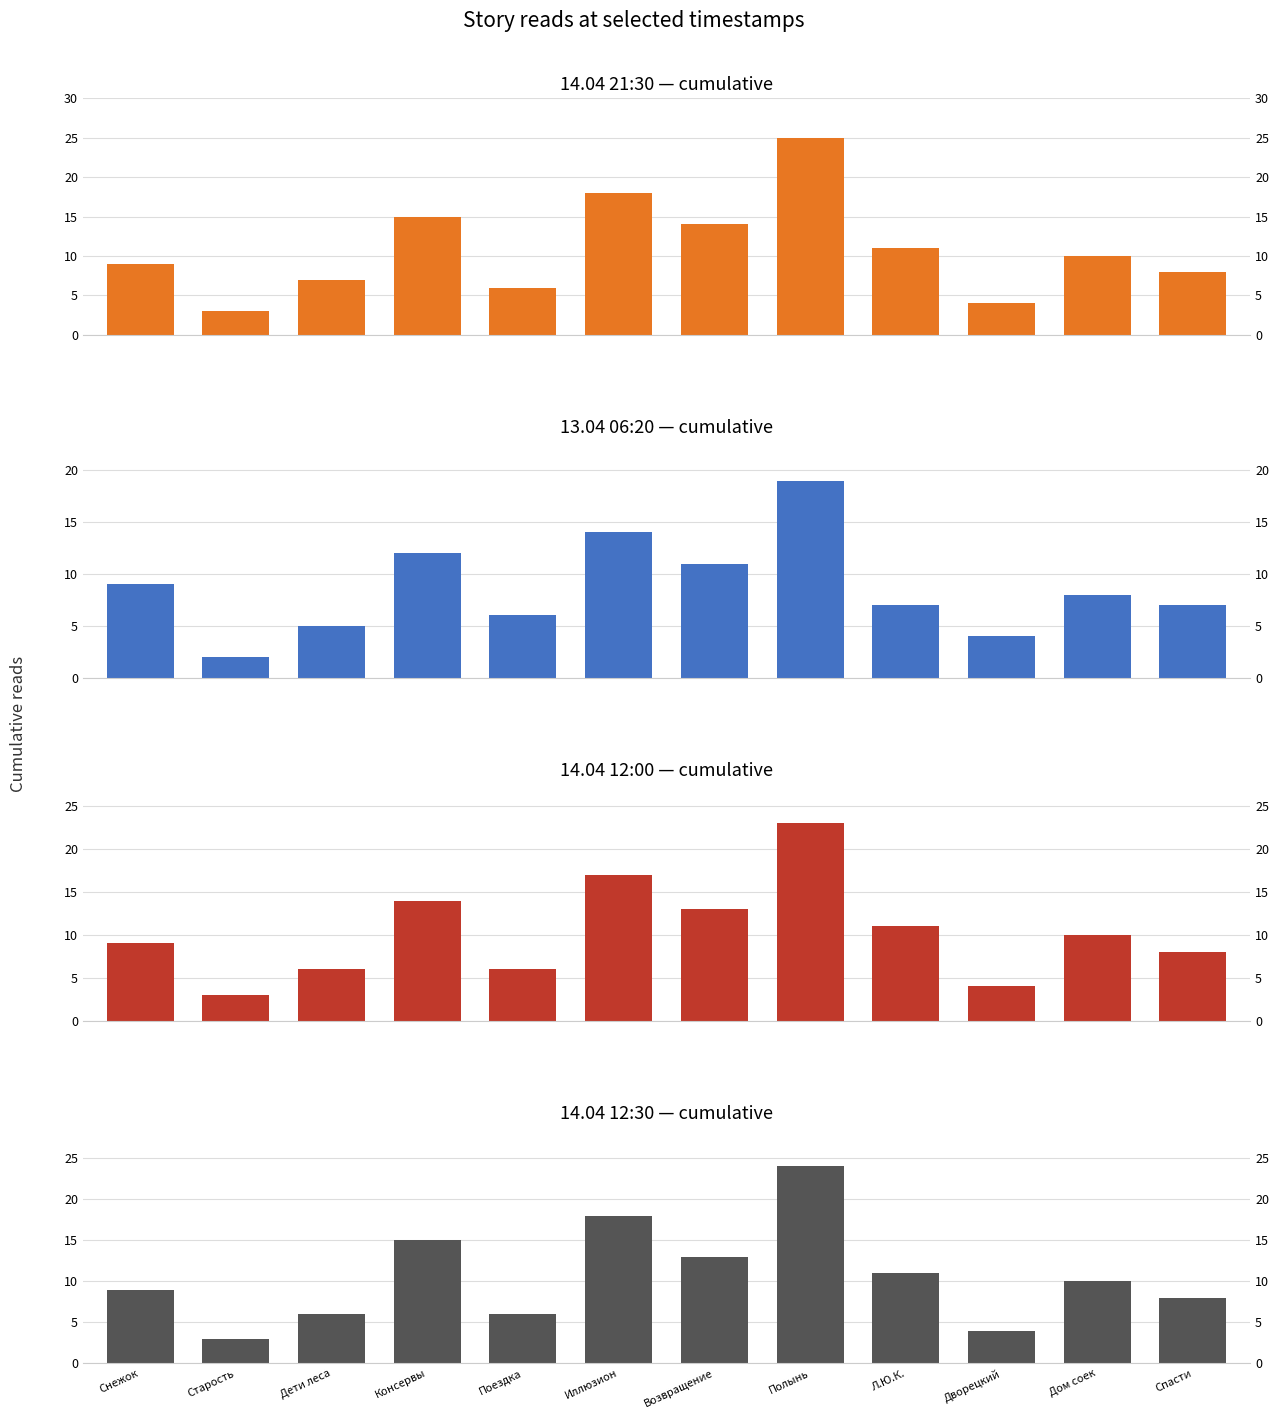

What is the difference between the 14.04 21:30 values at Спасти and Снежок?

1